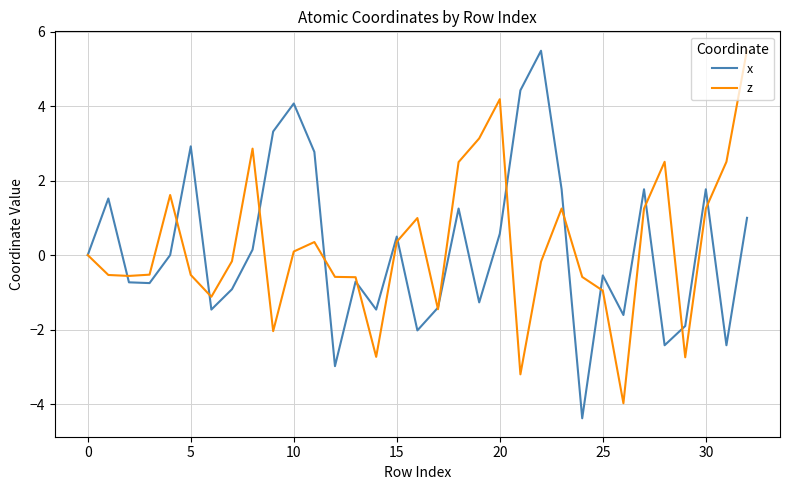

What is the minimum value for z?

-4.0